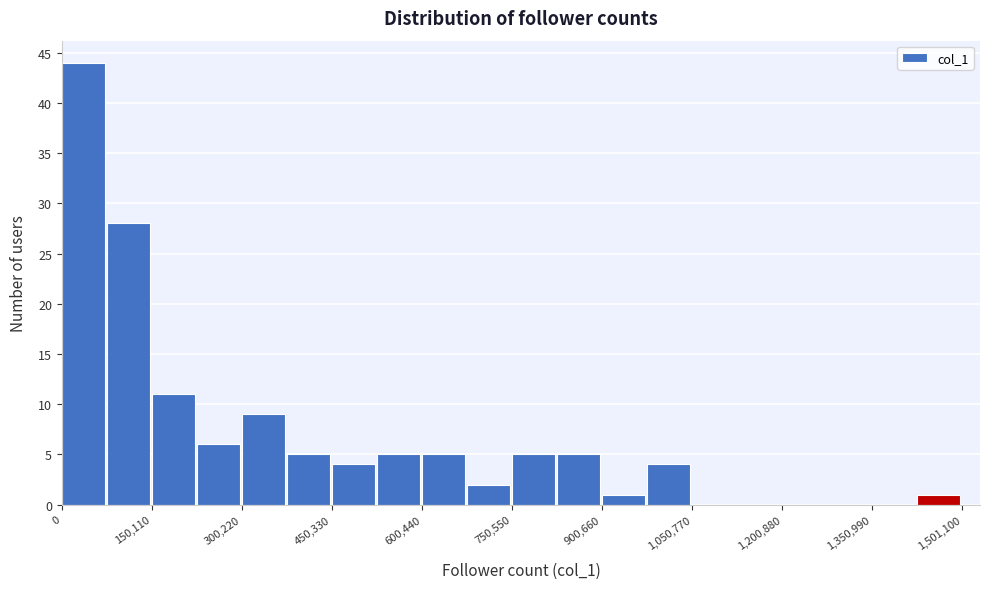

Around what value on the x-axis is the tallest bar? Give the approximate position of its centre, as read against the axis.

40000